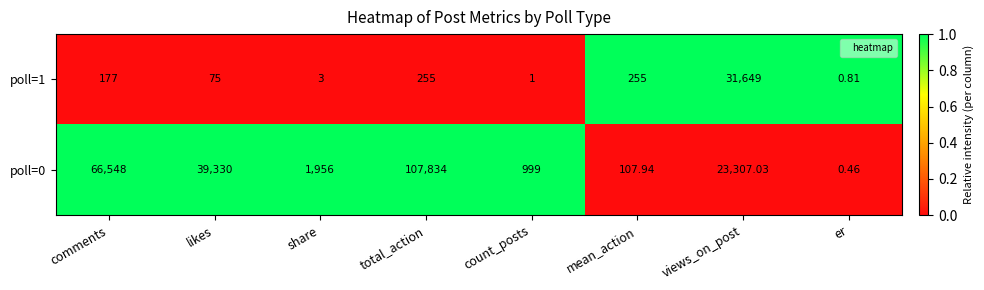

List the labels in order of poll=0 value, smallest first.

er, mean_action, count_posts, share, views_on_post, likes, comments, total_action